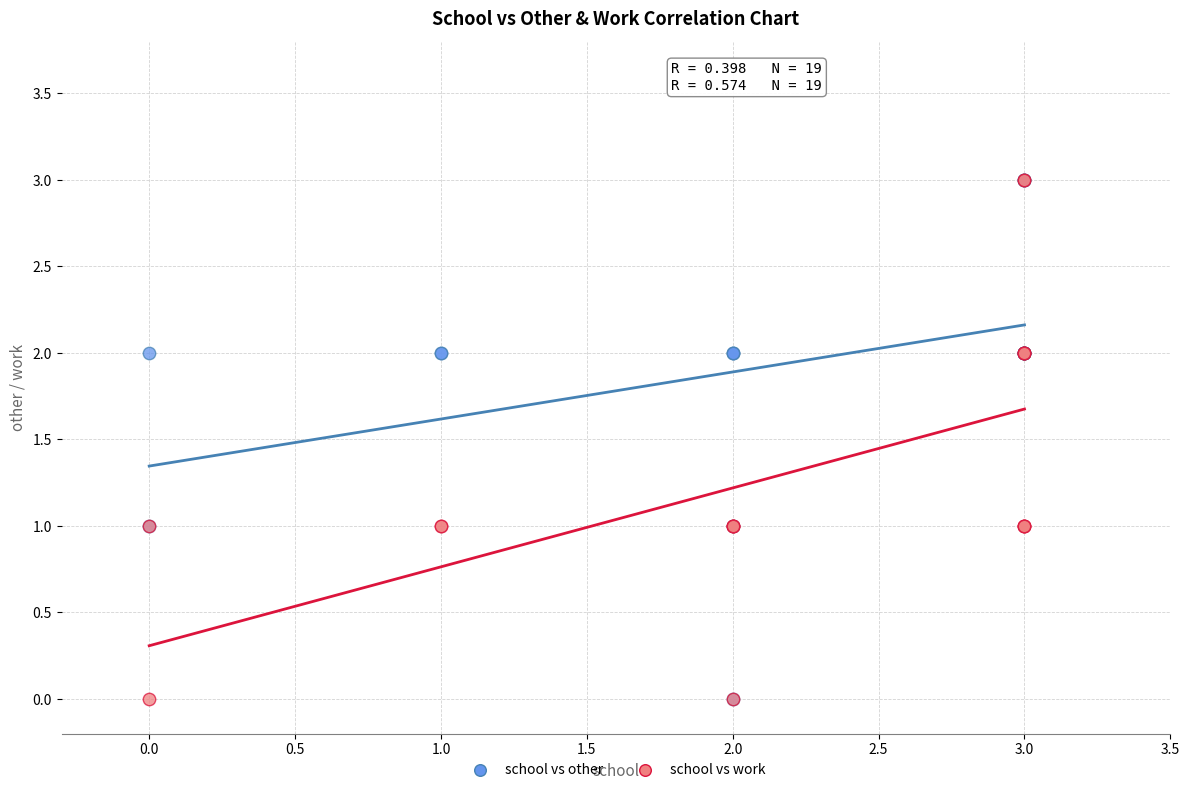

What are all the series names shown in the legend?

school vs other, school vs work